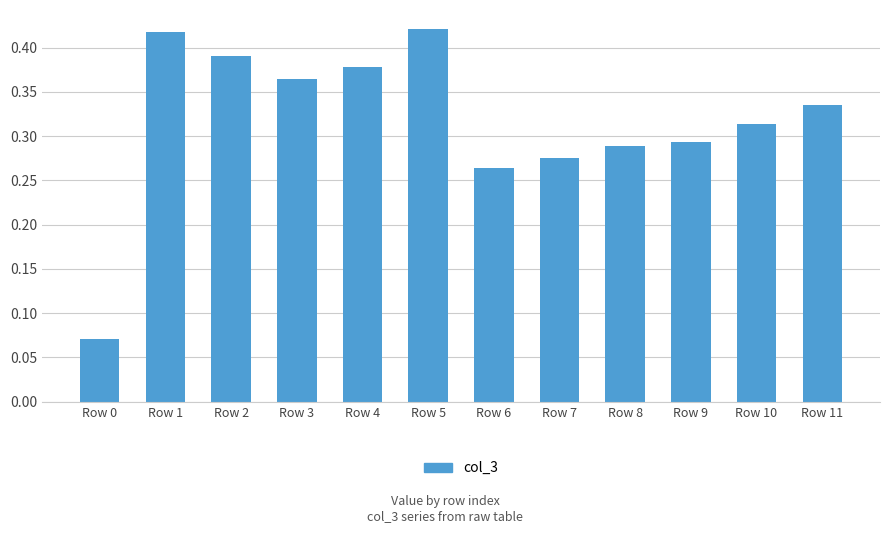

What is the sum of the values at Row 5 and Row 11?

0.8